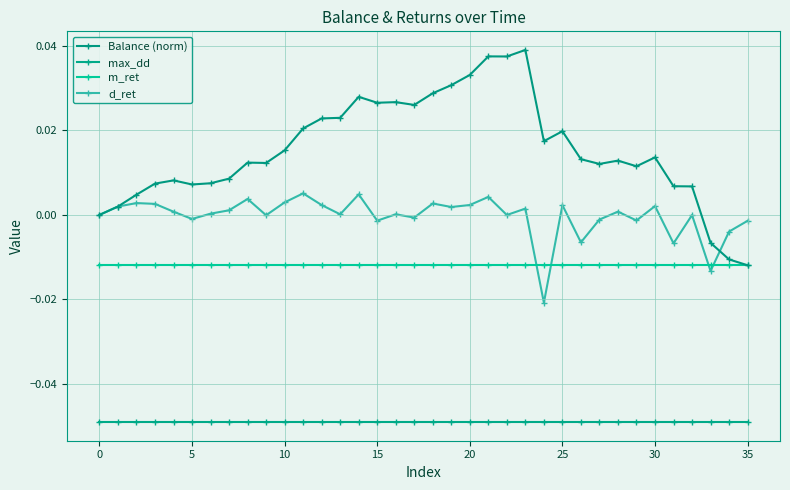

List the series in order of their peak value, lowest first.

max_dd, m_ret, d_ret, Balance (norm)